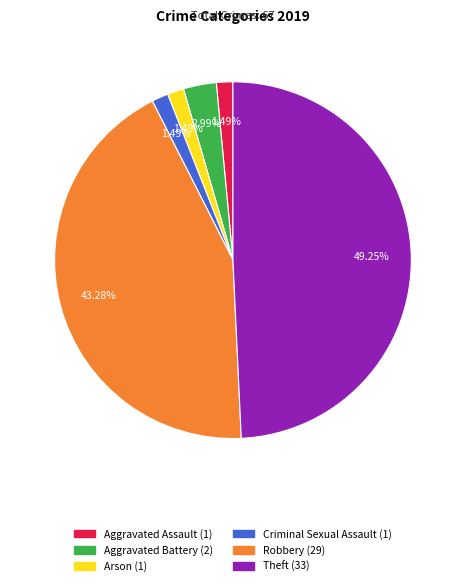

Which category has the biggest portion of the pie?

Theft